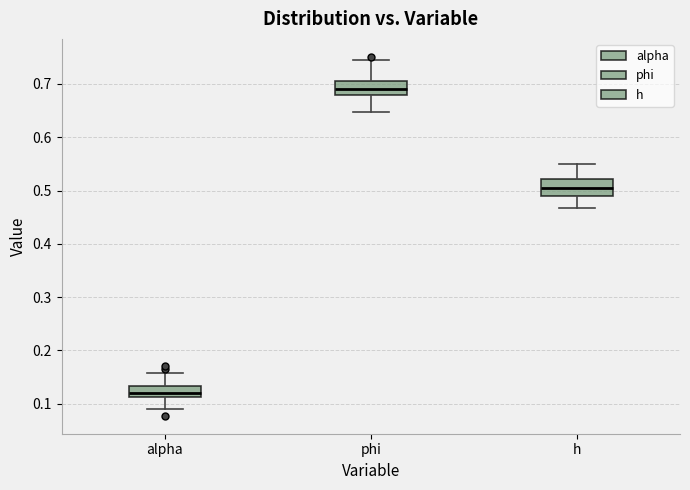

Which box has the highest median line?

phi